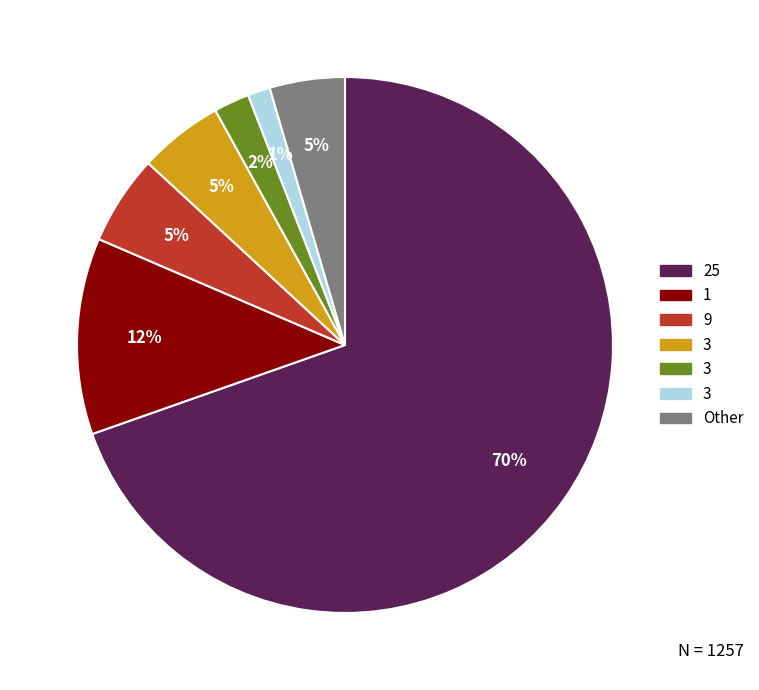

Does any single category account for the majority?

Yes